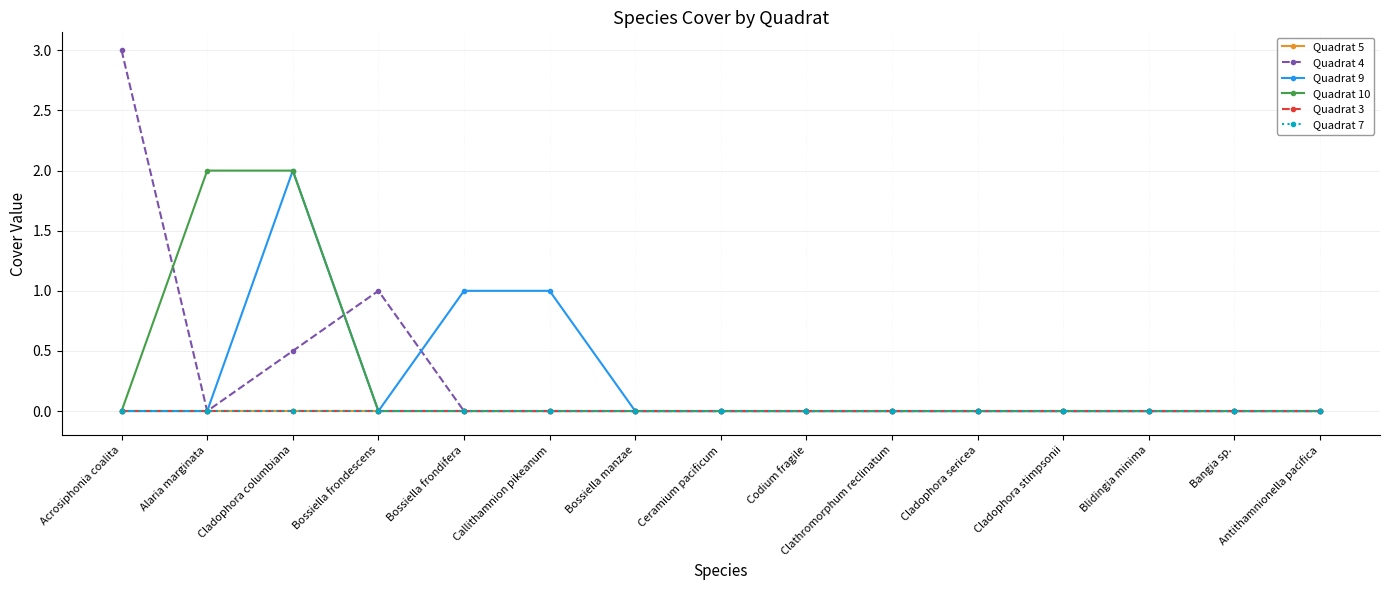

Reading left to right, list all the values displayed in this chart.

Quadrat 5: Acrosiphonia coalita=0.0	Alaria marginata=0.0	Cladophora columbiana=0.0	Bossiella frondescens=0.0	Bossiella frondifera=0.0	Callithamnion pikeanum=0.0	Bossiella manzae=0.0	Ceramium pacificum=0.0	Codium fragile=0.0	Clathromorphum reclinatum=0.0	Cladophora sericea=0.0	Cladophora stimpsonii=0.0	Blidingia minima=0.0	Bangia sp.=0.0	Antithamnionella pacifica=0.0
Quadrat 4: Acrosiphonia coalita=3.0	Alaria marginata=0.0	Cladophora columbiana=0.5	Bossiella frondescens=1.0	Bossiella frondifera=0.0	Callithamnion pikeanum=0.0	Bossiella manzae=0.0	Ceramium pacificum=0.0	Codium fragile=0.0	Clathromorphum reclinatum=0.0	Cladophora sericea=0.0	Cladophora stimpsonii=0.0	Blidingia minima=0.0	Bangia sp.=0.0	Antithamnionella pacifica=0.0
Quadrat 9: Acrosiphonia coalita=0.0	Alaria marginata=0.0	Cladophora columbiana=2.0	Bossiella frondescens=0.0	Bossiella frondifera=1.0	Callithamnion pikeanum=1.0	Bossiella manzae=0.0	Ceramium pacificum=0.0	Codium fragile=0.0	Clathromorphum reclinatum=0.0	Cladophora sericea=0.0	Cladophora stimpsonii=0.0	Blidingia minima=0.0	Bangia sp.=0.0	Antithamnionella pacifica=0.0
Quadrat 10: Acrosiphonia coalita=0.0	Alaria marginata=2.0	Cladophora columbiana=2.0	Bossiella frondescens=0.0	Bossiella frondifera=0.0	Callithamnion pikeanum=0.0	Bossiella manzae=0.0	Ceramium pacificum=0.0	Codium fragile=0.0	Clathromorphum reclinatum=0.0	Cladophora sericea=0.0	Cladophora stimpsonii=0.0	Blidingia minima=0.0	Bangia sp.=0.0	Antithamnionella pacifica=0.0
Quadrat 3: Acrosiphonia coalita=0.0	Alaria marginata=0.0	Cladophora columbiana=0.0	Bossiella frondescens=0.0	Bossiella frondifera=0.0	Callithamnion pikeanum=0.0	Bossiella manzae=0.0	Ceramium pacificum=0.0	Codium fragile=0.0	Clathromorphum reclinatum=0.0	Cladophora sericea=0.0	Cladophora stimpsonii=0.0	Blidingia minima=0.0	Bangia sp.=0.0	Antithamnionella pacifica=0.0
Quadrat 7: Acrosiphonia coalita=0.0	Alaria marginata=0.0	Cladophora columbiana=0.0	Bossiella frondescens=0.0	Bossiella frondifera=0.0	Callithamnion pikeanum=0.0	Bossiella manzae=0.0	Ceramium pacificum=0.0	Codium fragile=0.0	Clathromorphum reclinatum=0.0	Cladophora sericea=0.0	Cladophora stimpsonii=0.0	Blidingia minima=0.0	Bangia sp.=0.0	Antithamnionella pacifica=0.0